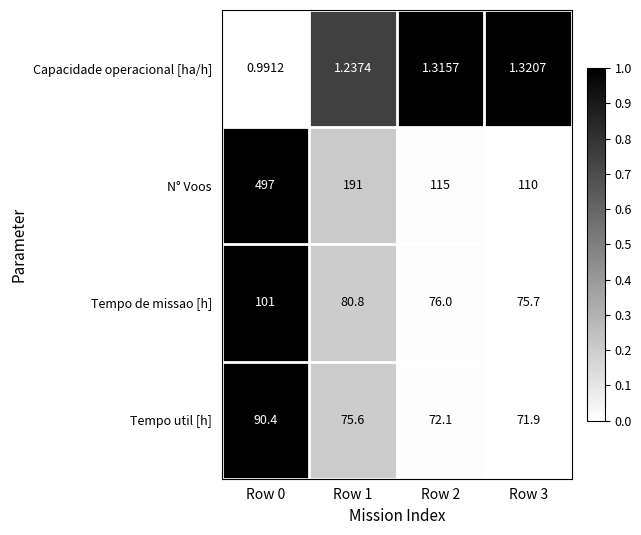

Which series has the widest spread of values?

N° Voos